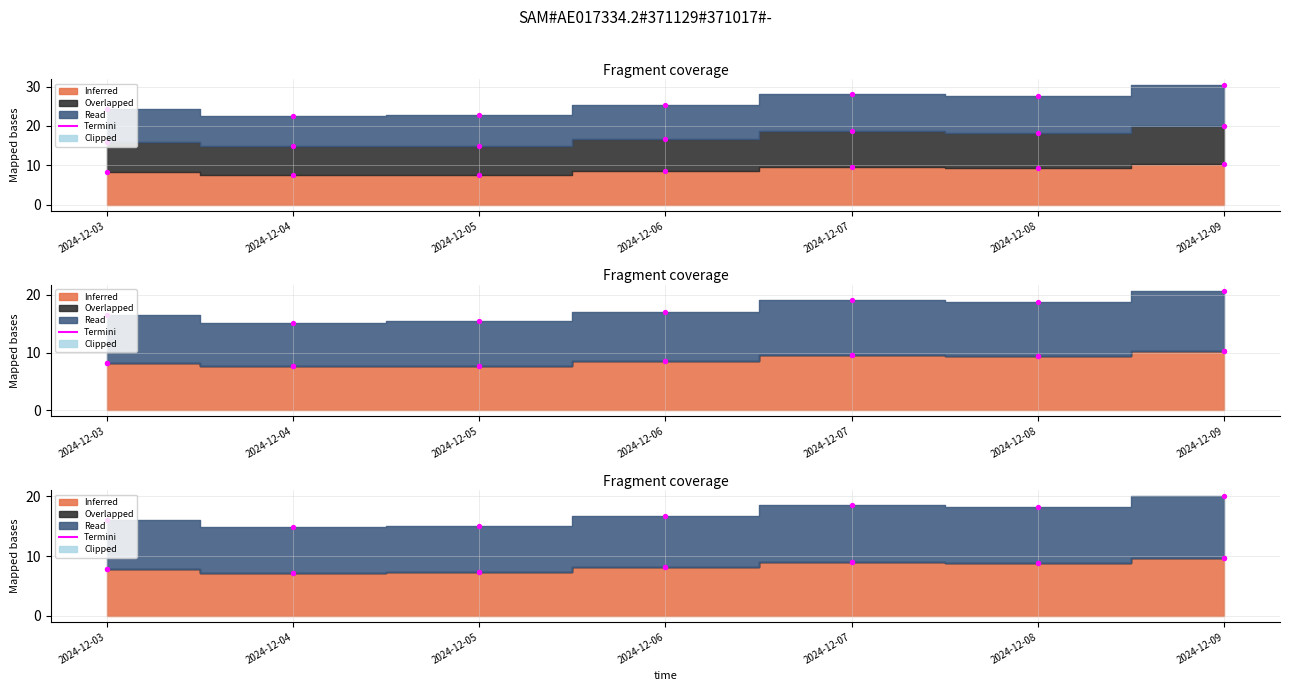

Between 2024-12-05 and 2024-12-07, which is larger?

2024-12-07